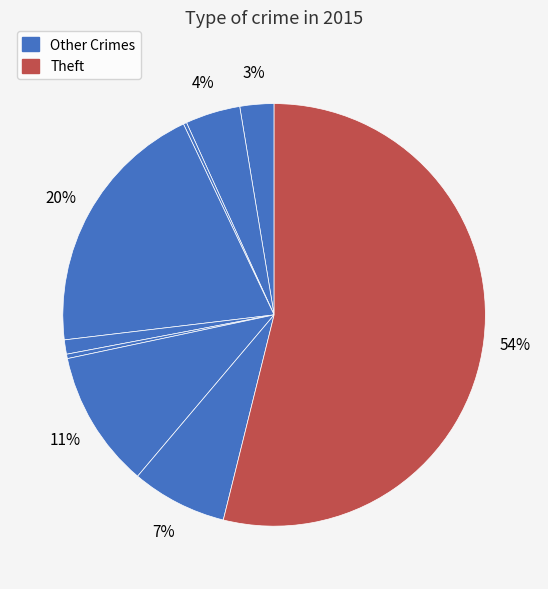

How many slices are in this pie chart?

9